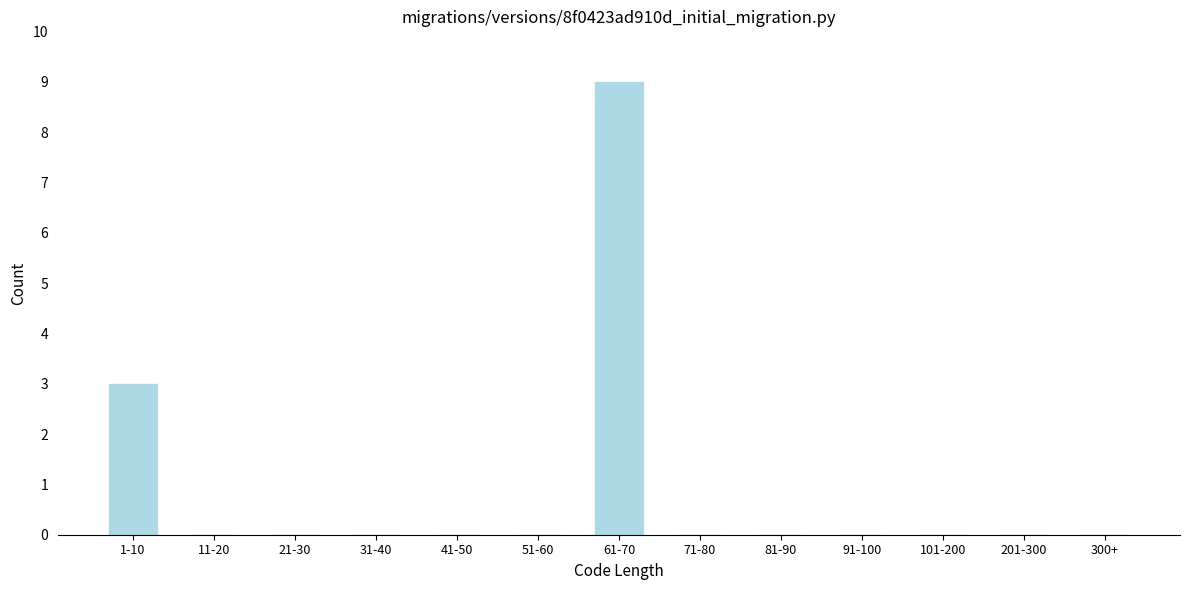

Reading left to right, transcribe all the data shown in this chart.

1-10=3	11-20=0	21-30=0	31-40=0	41-50=0	51-60=0	61-70=9	71-80=0	81-90=0	91-100=0	101-200=0	201-300=0	300+=0